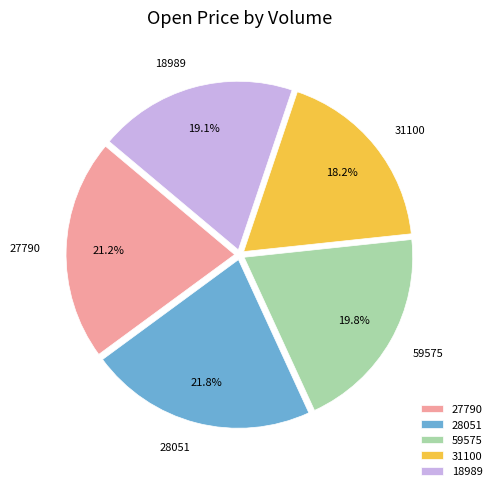

To the nearest percent, what percentage of the pie is 18989?

19%